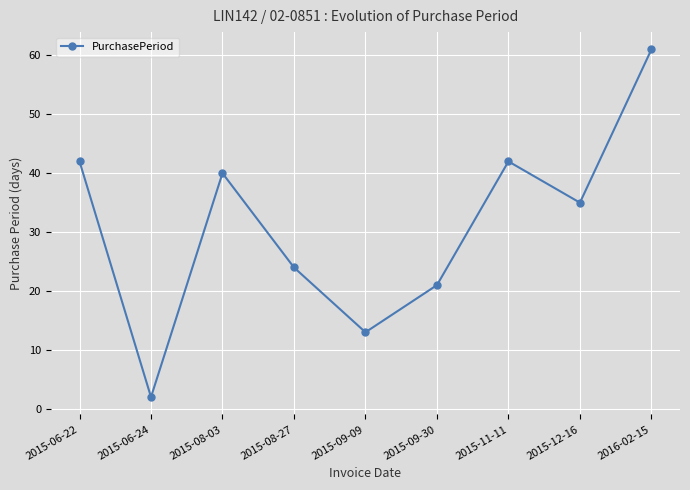

Count the number of data series in this chart.

1